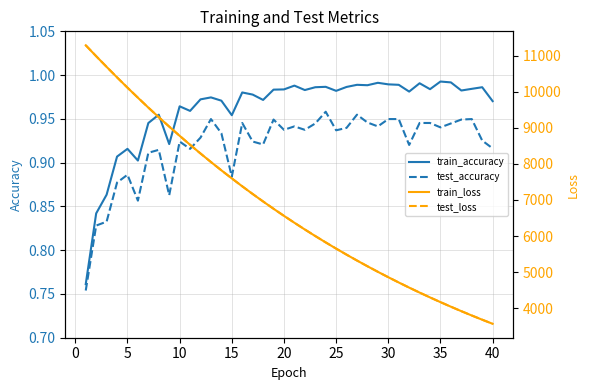

True or false: train_accuracy and test_accuracy cross at least once.

False